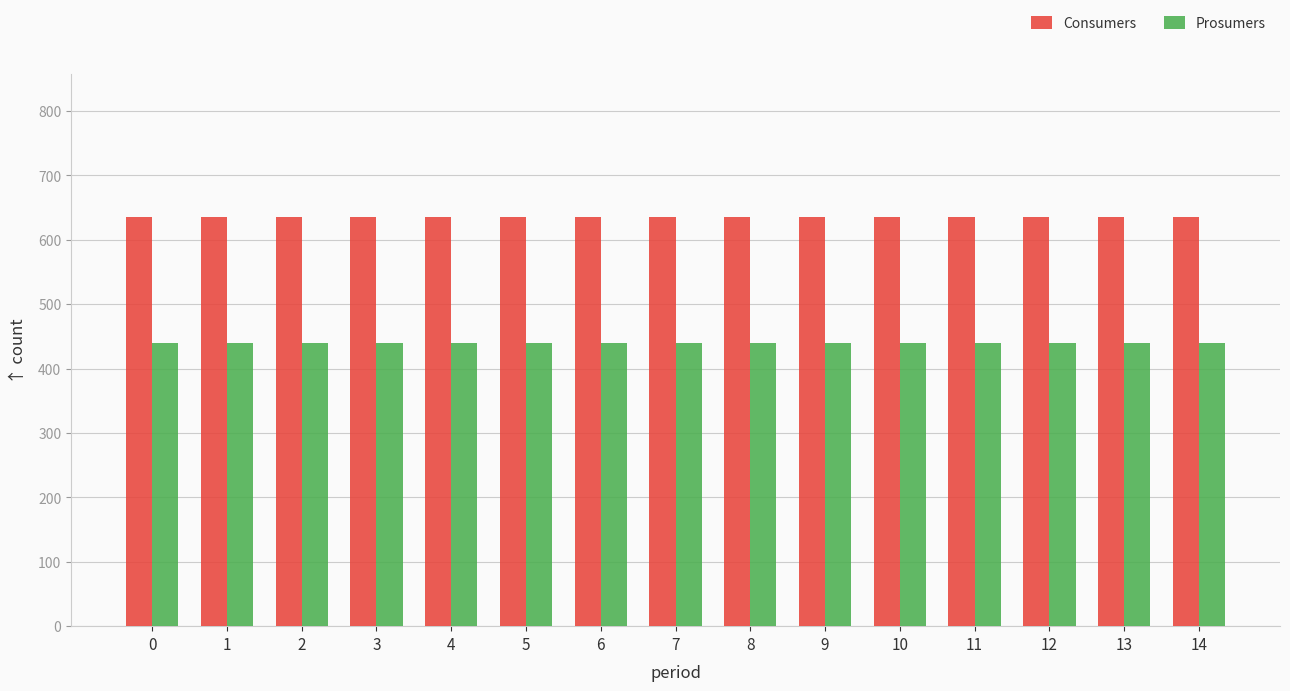

What is the minimum value shown in the chart?

440